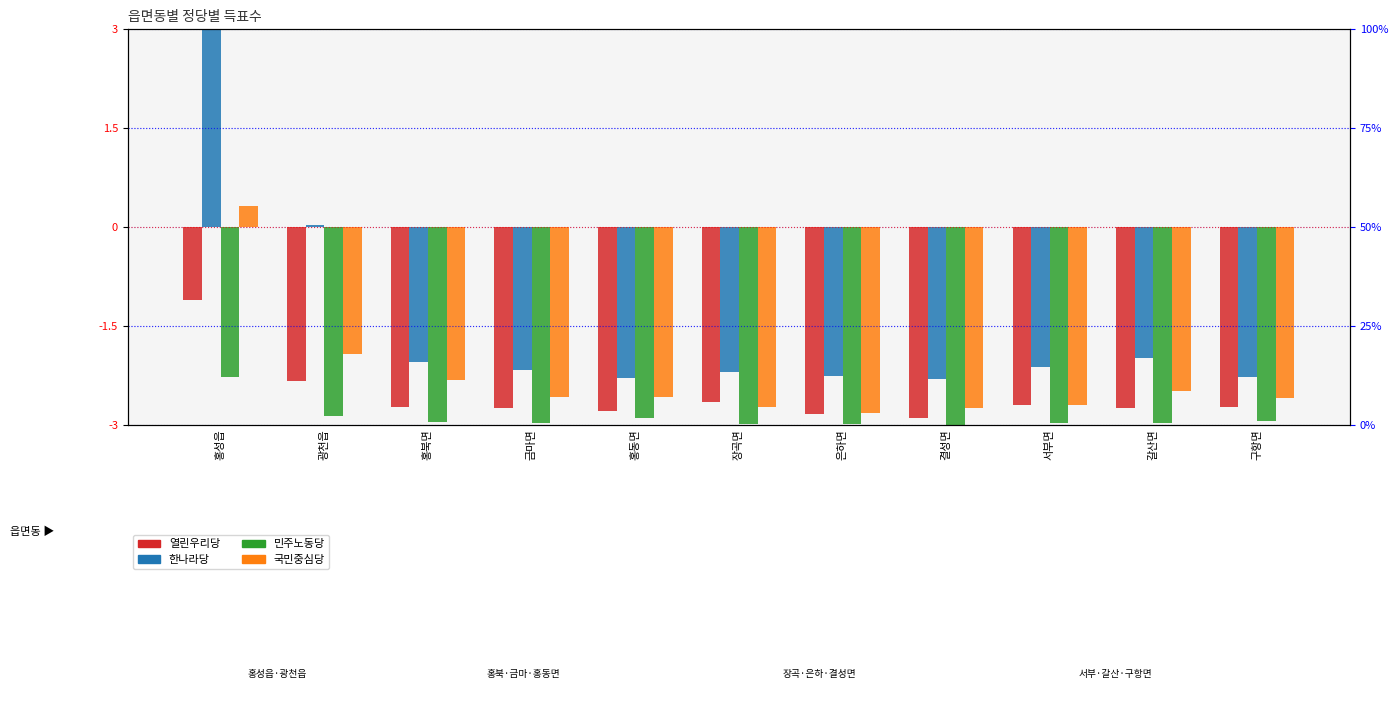

What is the label of the 6th bar from the left?

장곡면